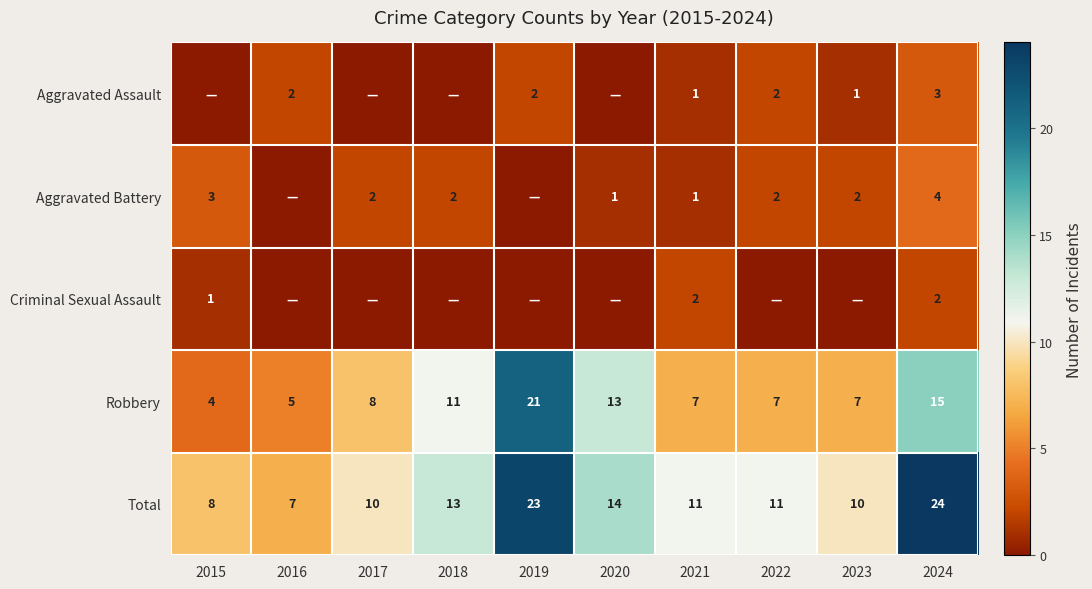

At which label does Robbery reach its minimum?

2015